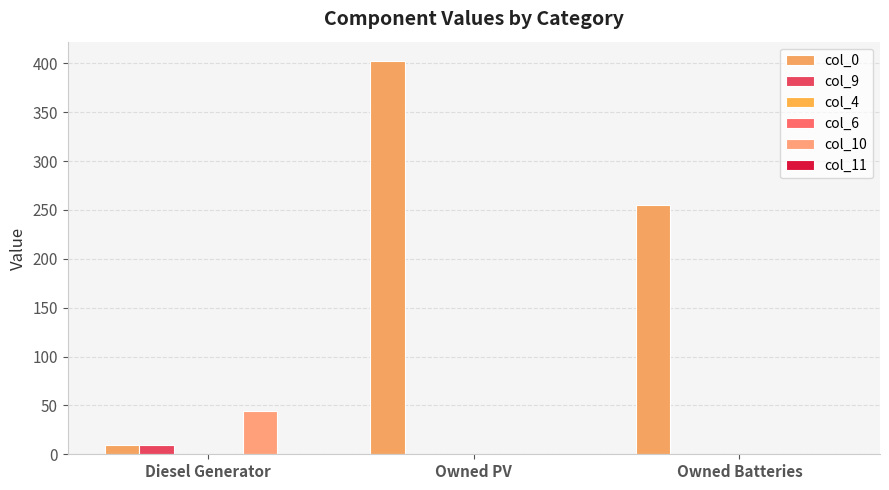

Count the number of data series in this chart.

6